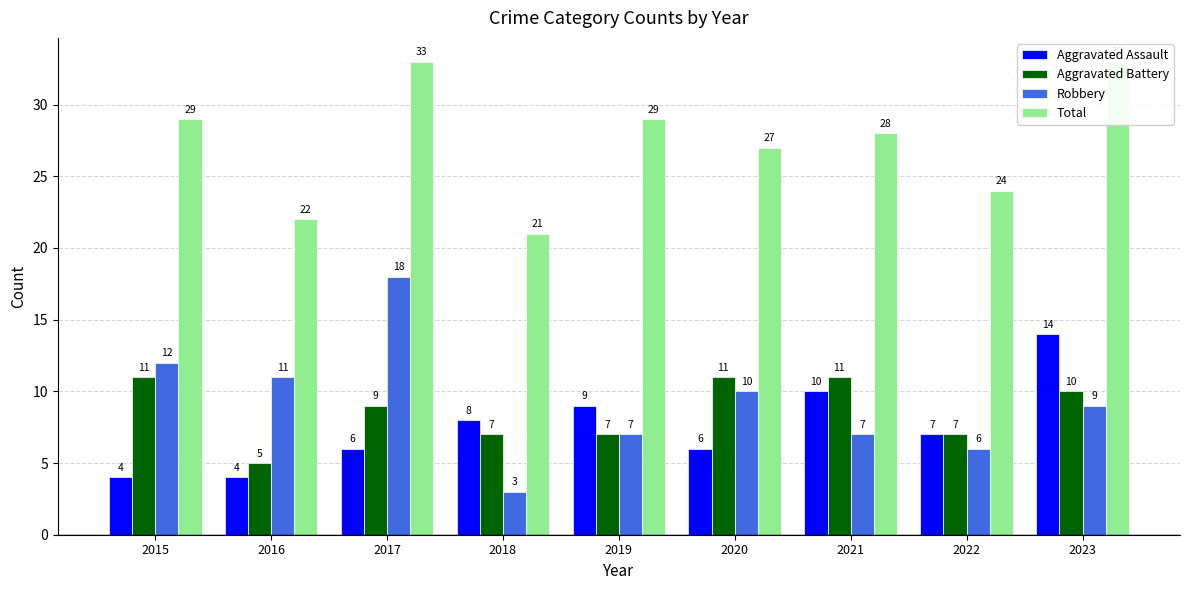

Is the value of Robbery at 2021 greater than the value of Aggravated Assault at 2020?

Yes